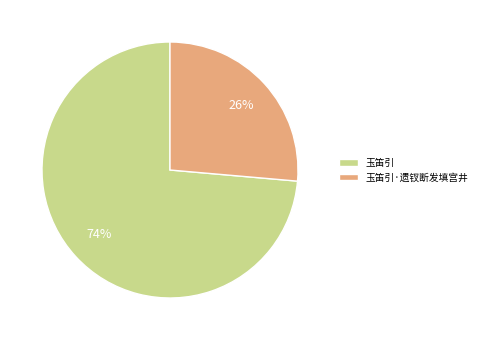

Approximately how many times larger is the value at 玉笛引 compared to 玉笛引·遗钗断发填宫井?

2.8